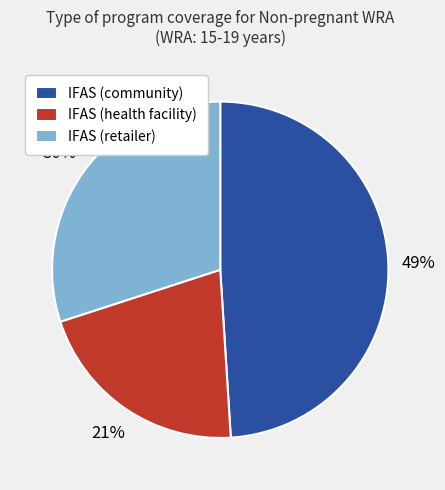

Does IFAS (community) account for over 50% of the chart?

No